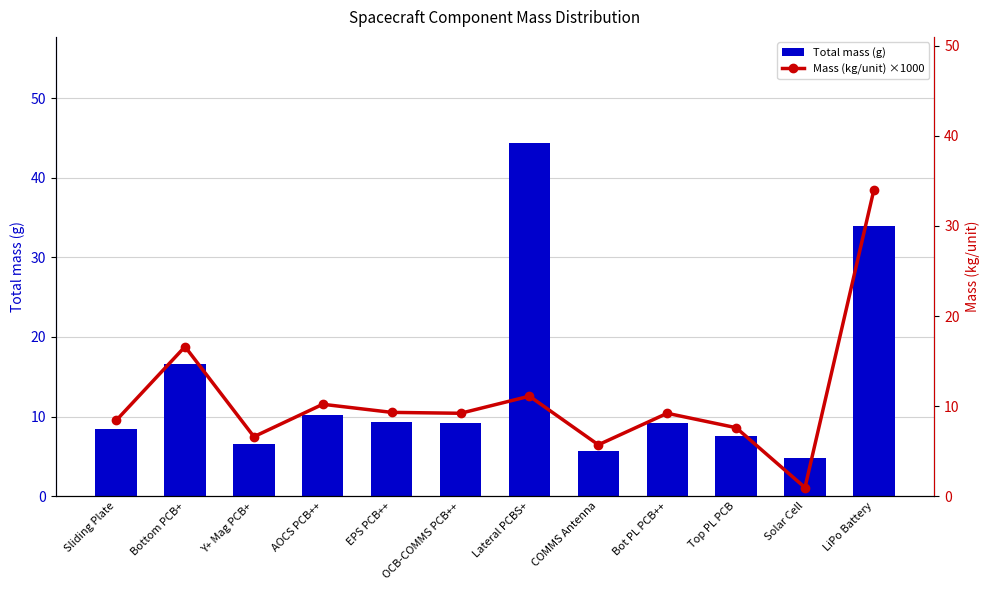

What position from the left is Top PL PCB?

10